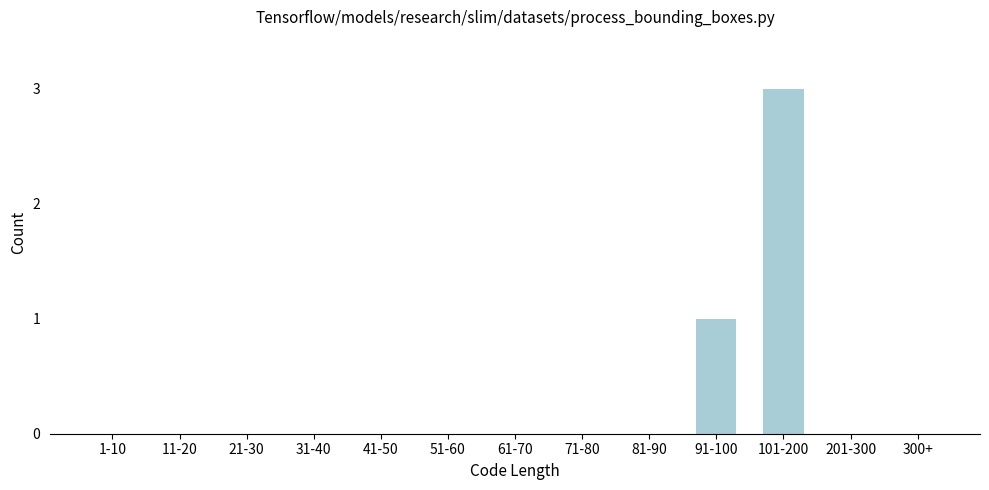

Reading left to right, transcribe all the data shown in this chart.

1-10=0	11-20=0	21-30=0	31-40=0	41-50=0	51-60=0	61-70=0	71-80=0	81-90=0	91-100=1	101-200=3	201-300=0	300+=0